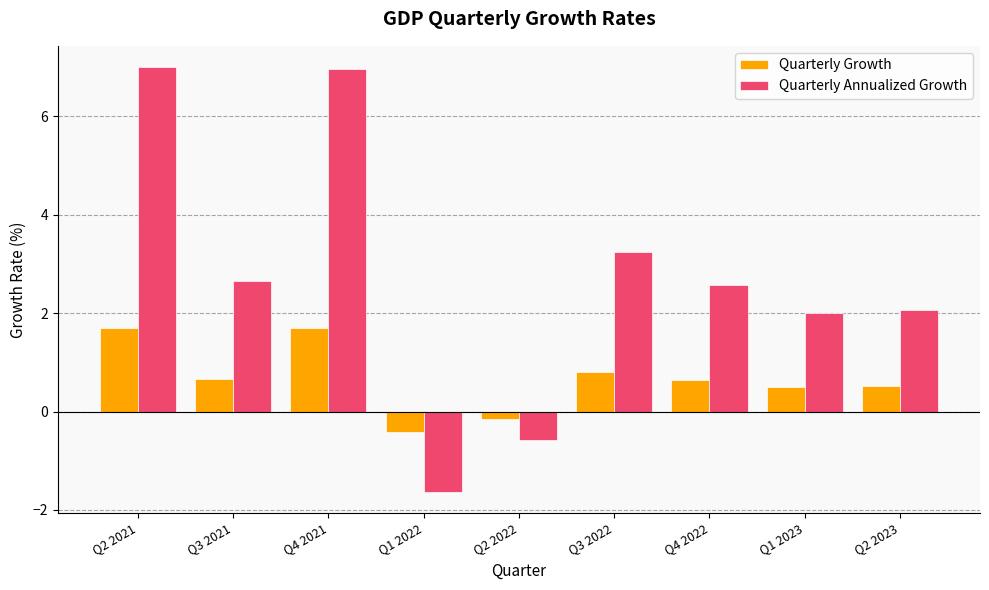

Rank the series at Q2 2022 from highest to lowest value.

Quarterly Growth, Quarterly Annualized Growth